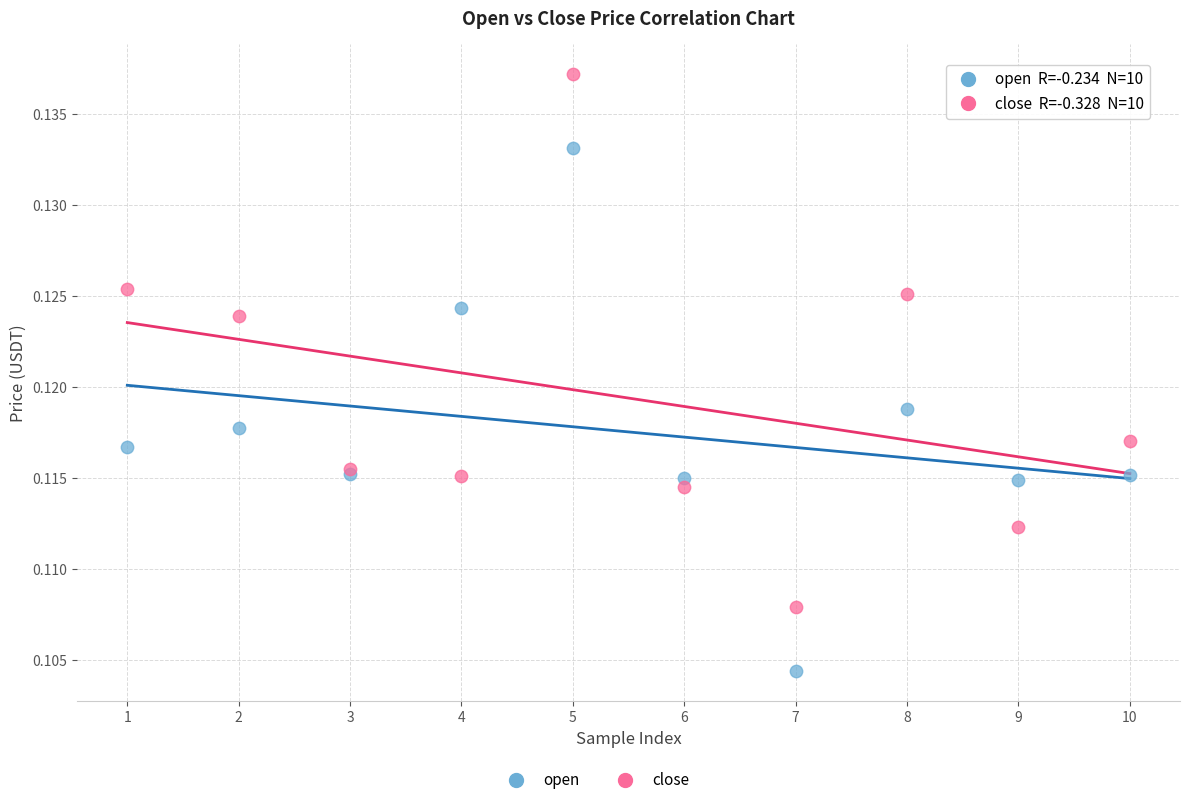

Which series contains the lowest Y value?

open